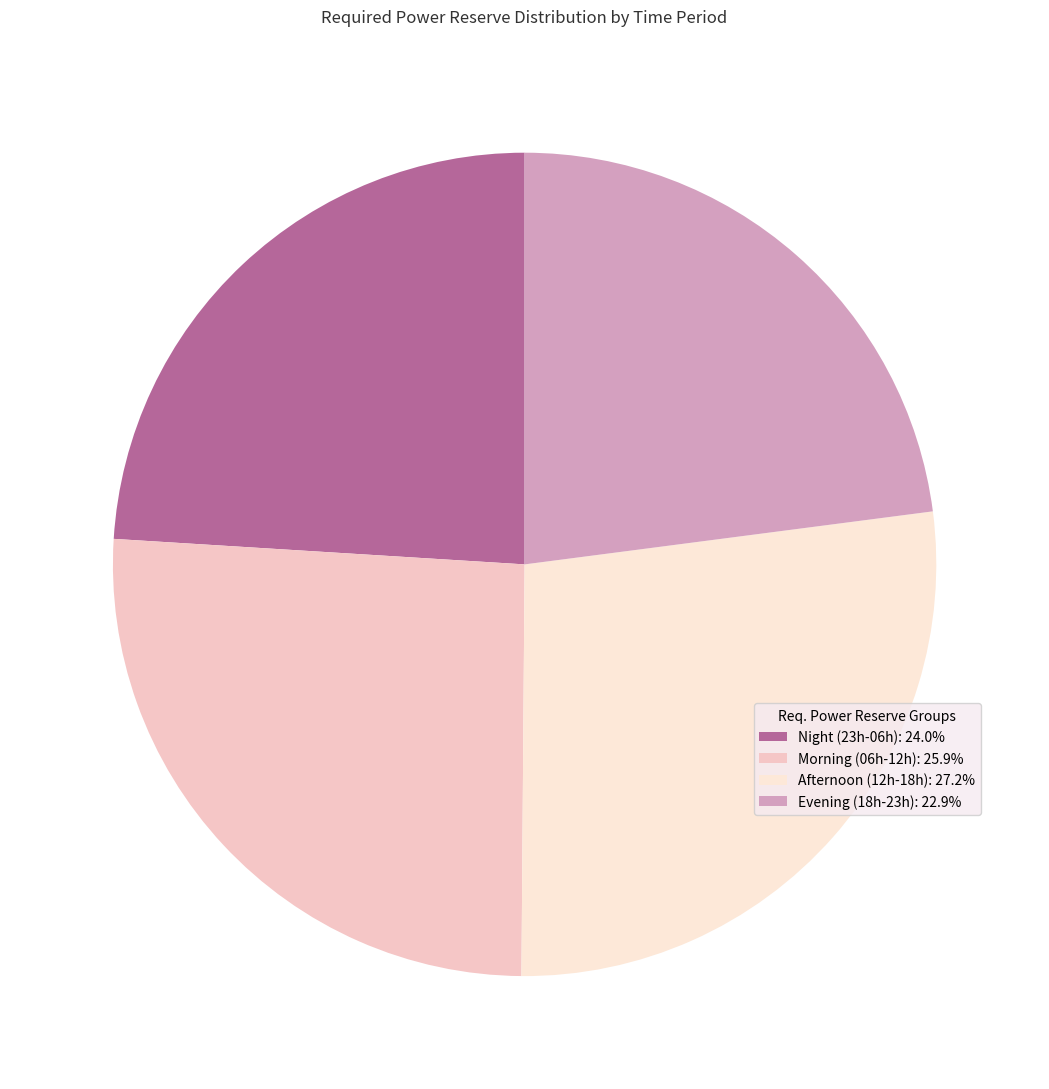

How many slices are in this pie chart?

4